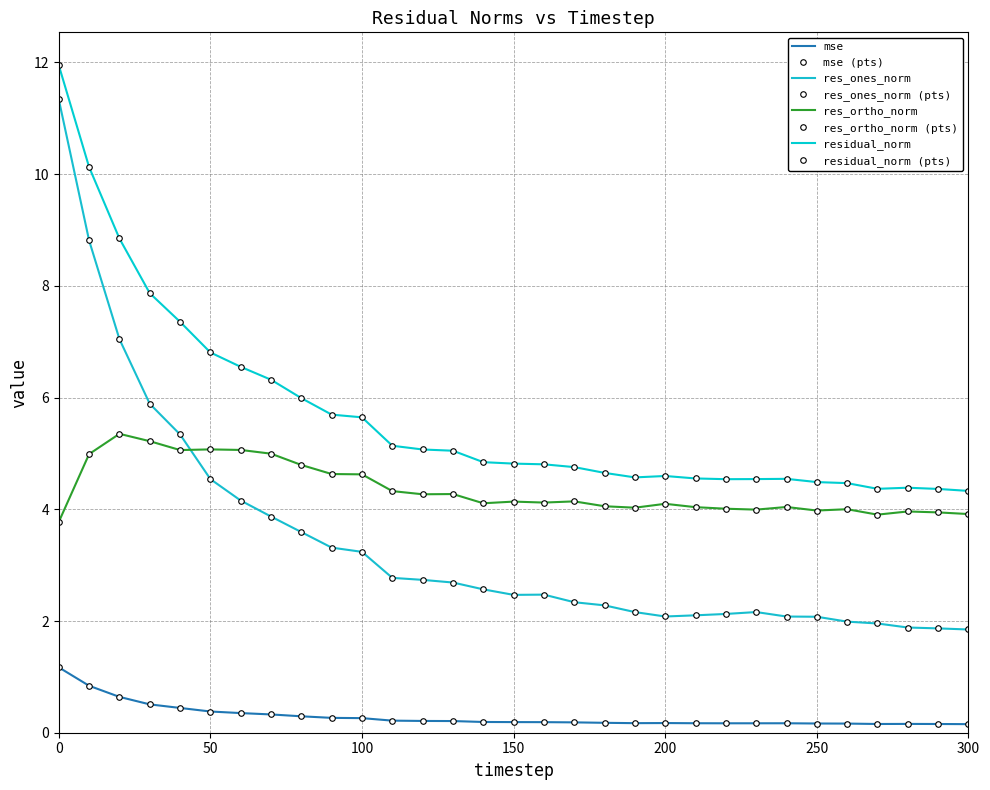

What is the minimum value shown in the chart?

0.2